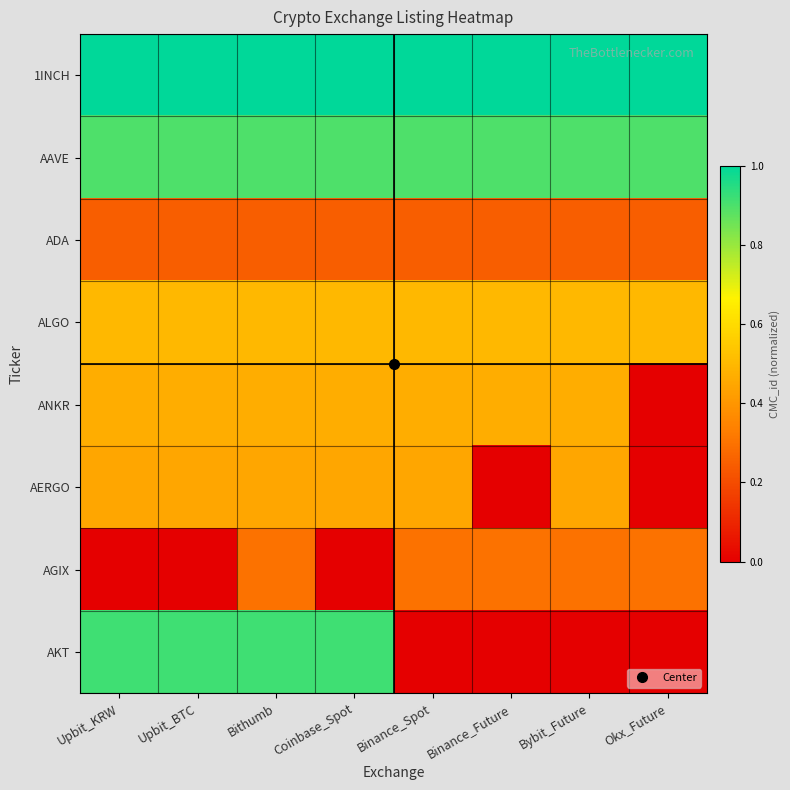

Between Binance_Future and Bybit_Future, which is larger?

Binance_Future